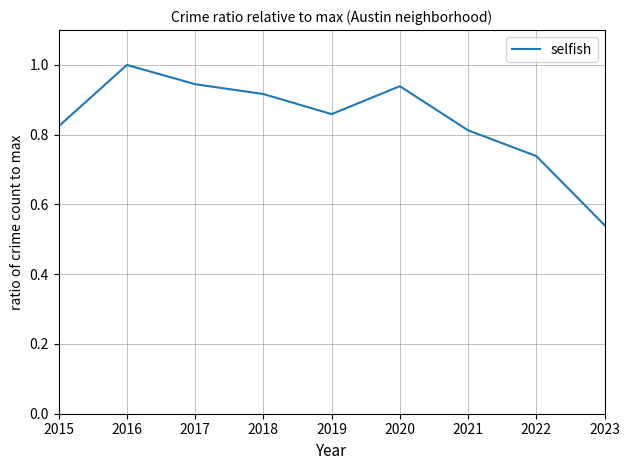

At which category does the chart reach its peak across all series?

2016